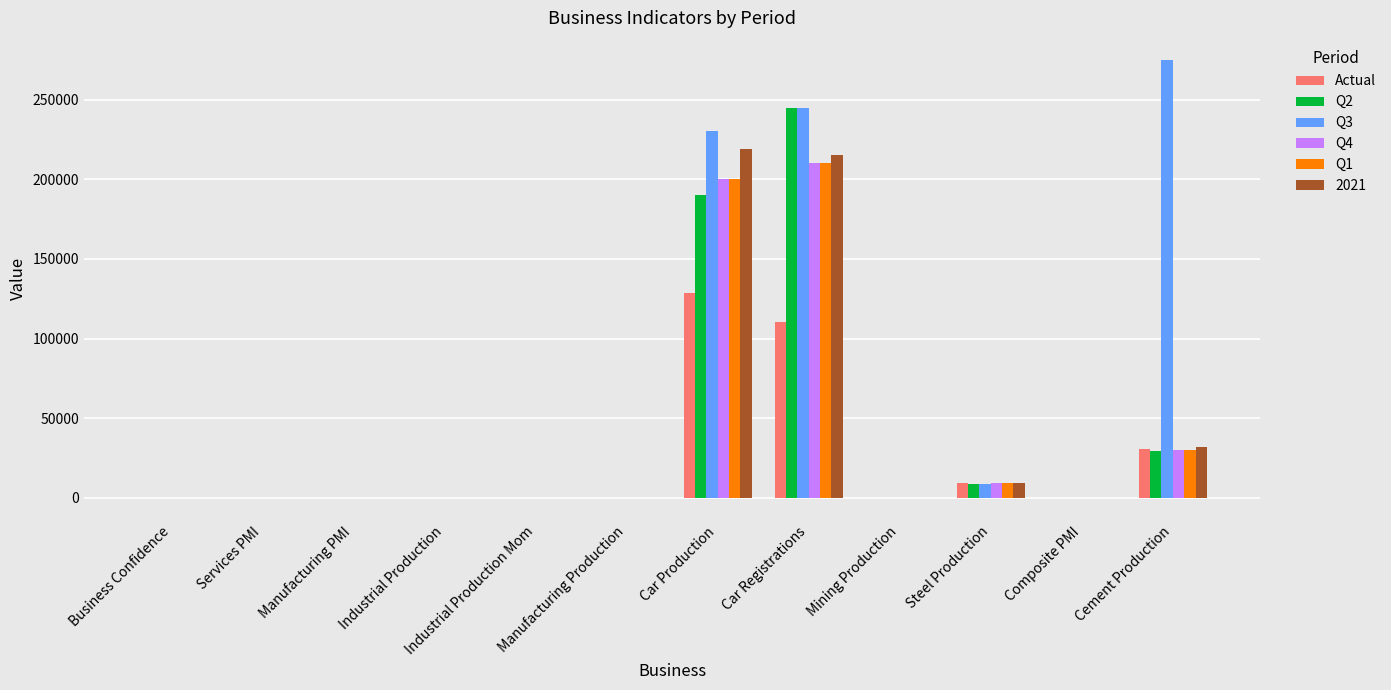

The Q4 series shows 313643.0 at Car Production. True or false?

False